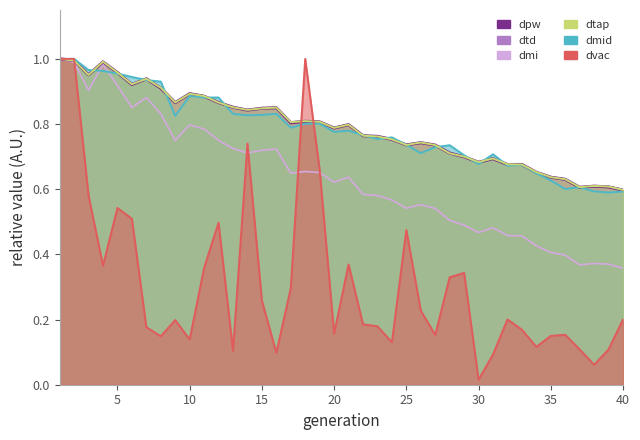

What is the value of the dmi point at the 28th from the left?

0.5